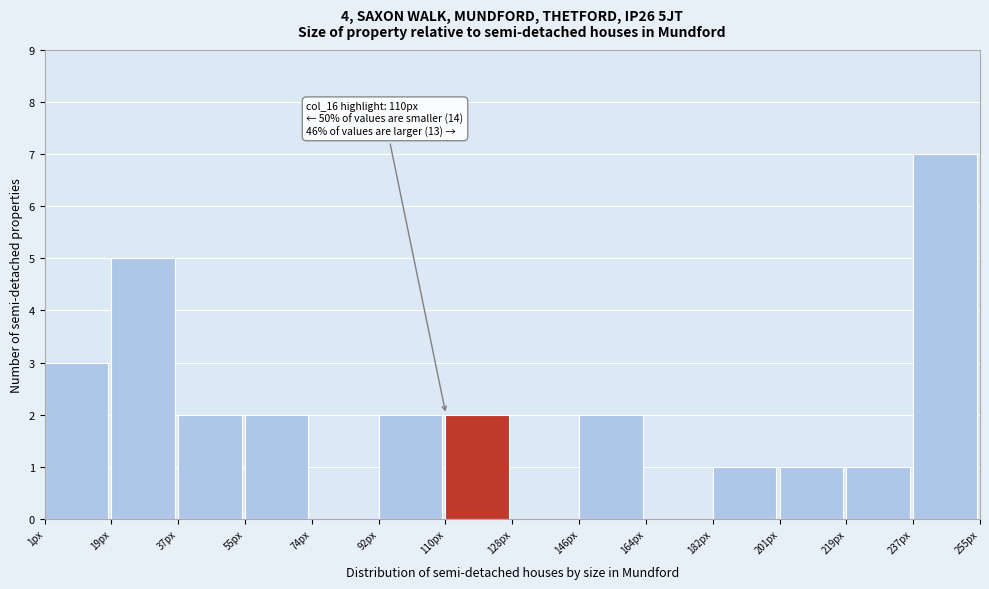

Which range on the x-axis has the tallest bar?

236 to 256